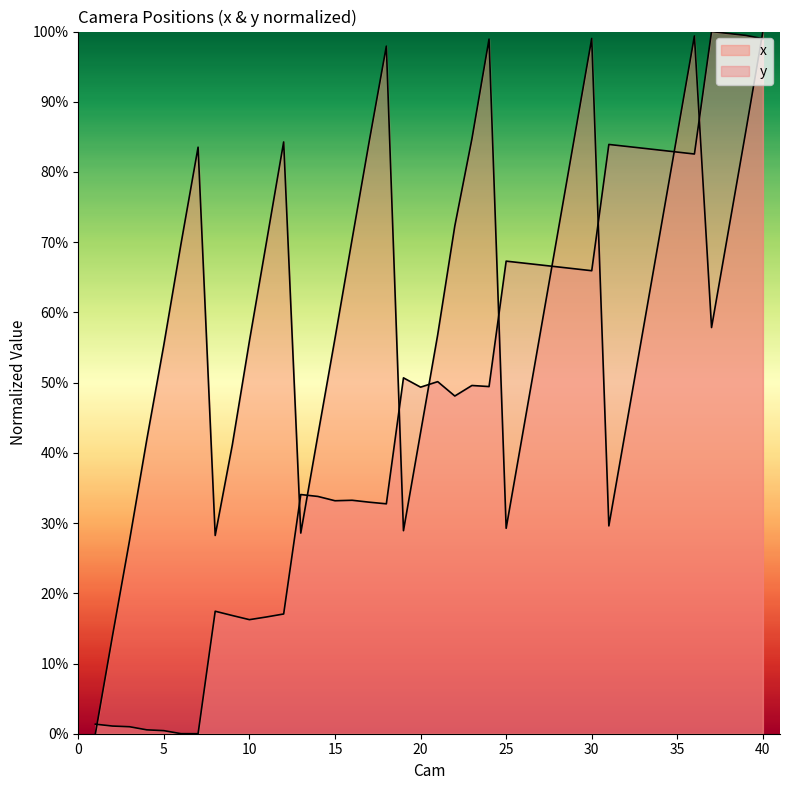

True or false: x has more than 2 interior local peaks.

True